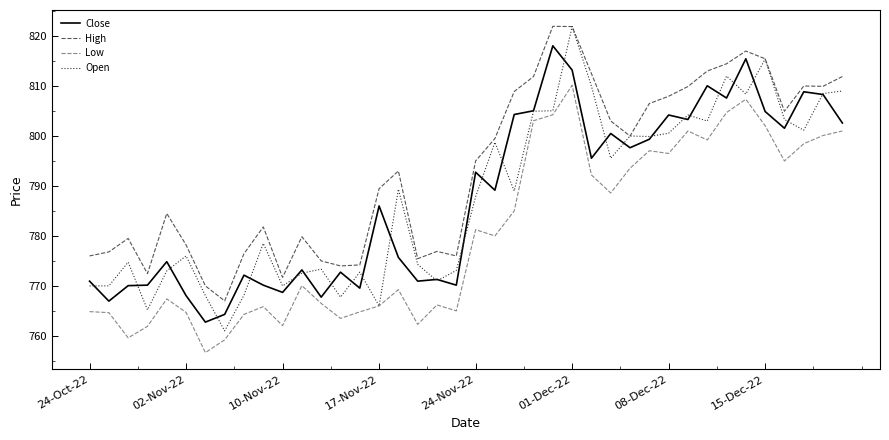

Which series has the widest spread of values?

Open